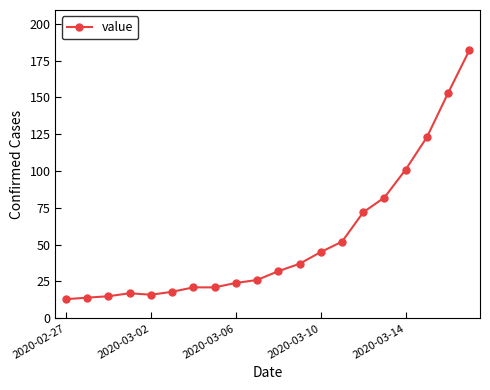

What is the value of the 4th point from the left?

17